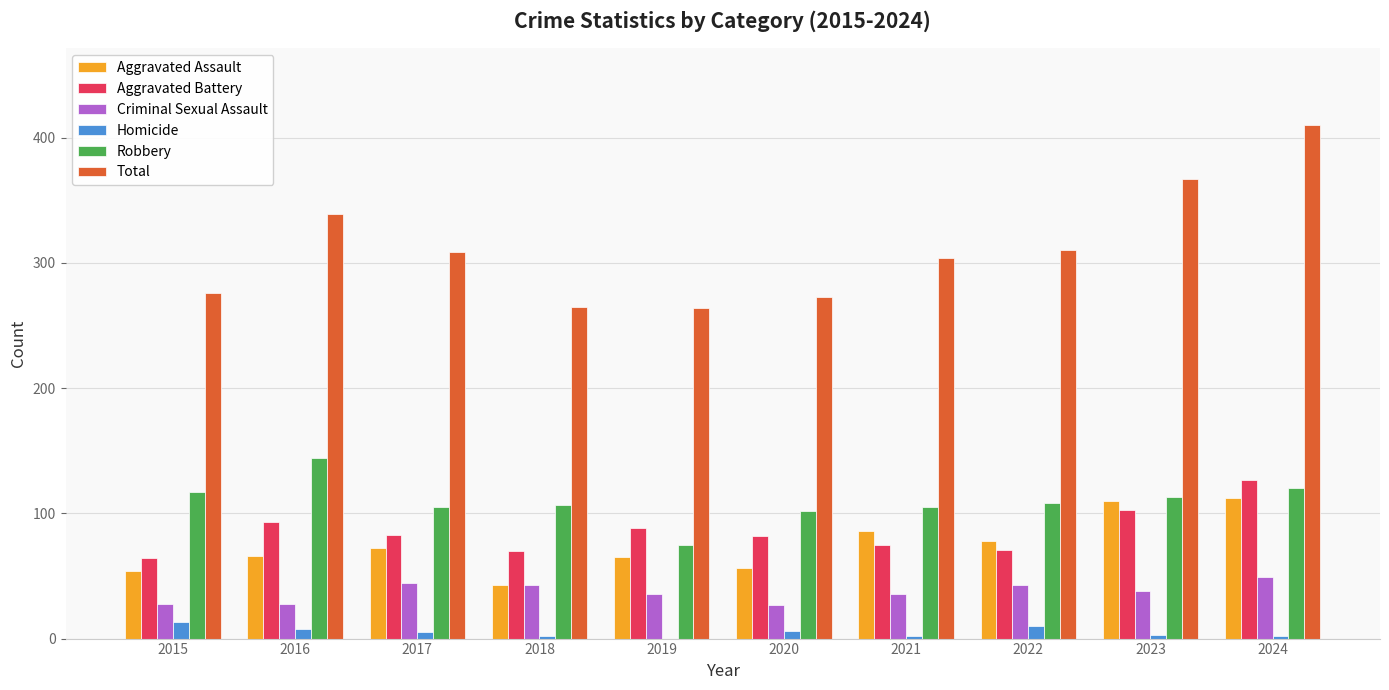

Are the bars horizontal?

No